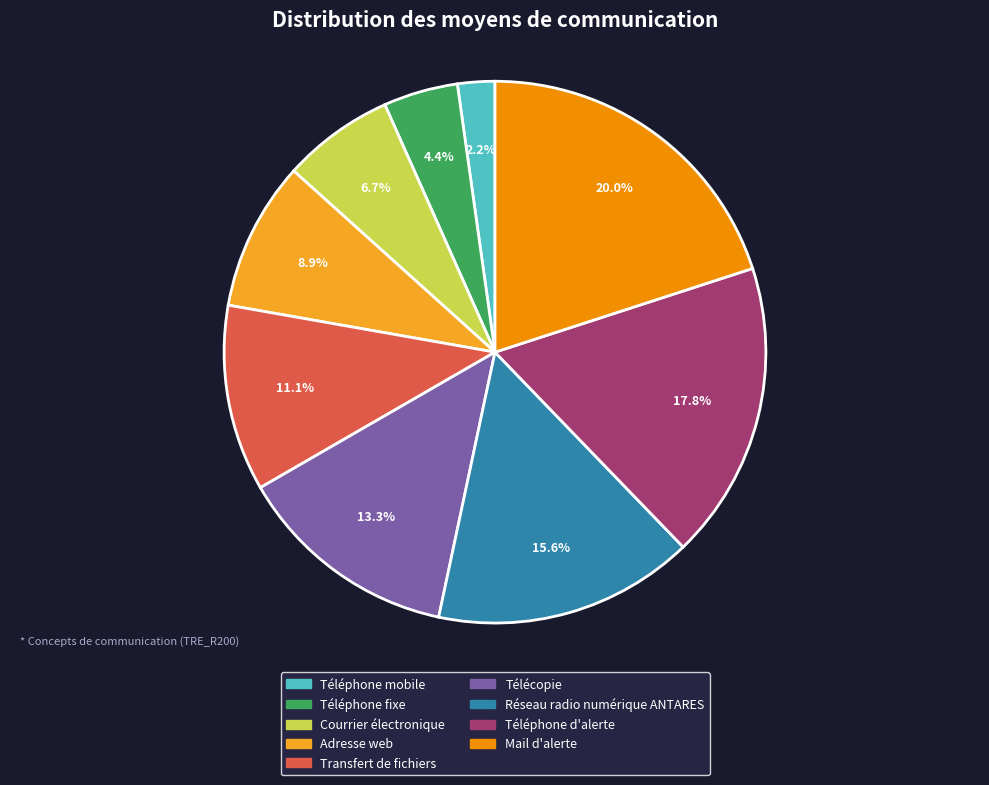

To the nearest percent, what is the difference between the Téléphone d'alerte and Télécopie slice percentages?

4%